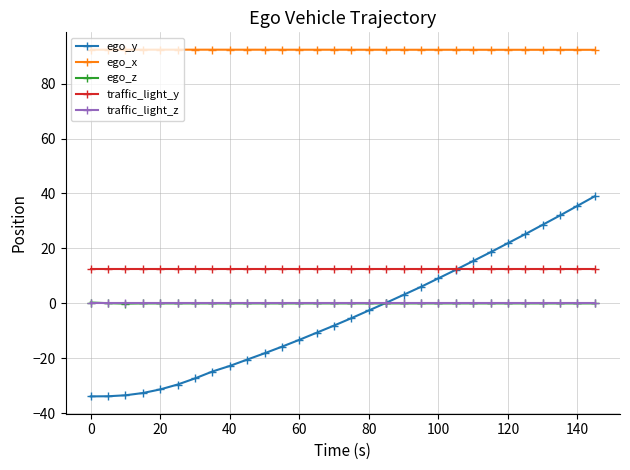

What is the maximum value shown in the chart?

92.4